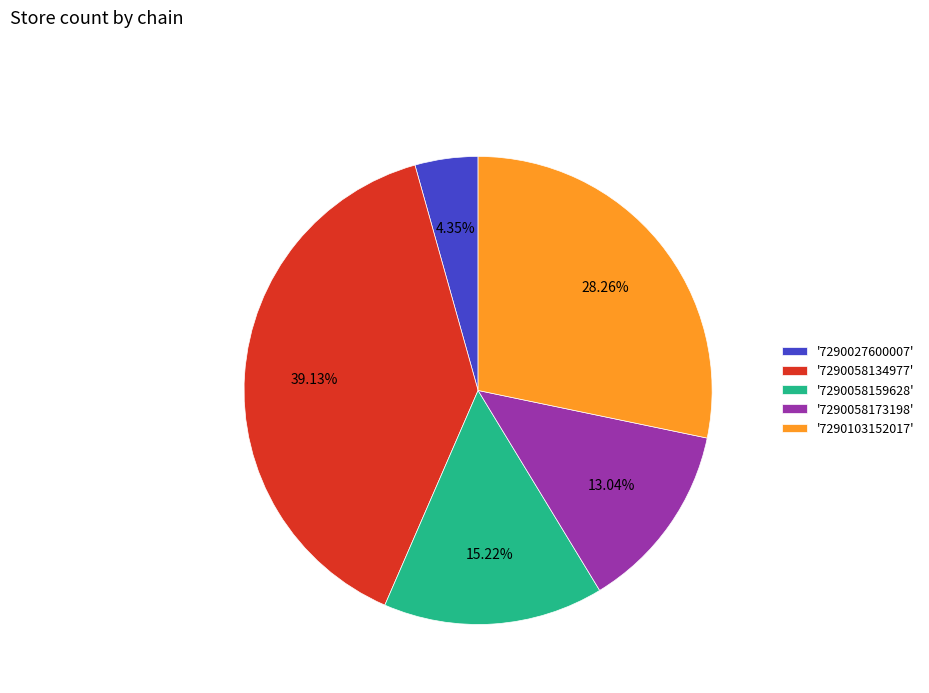

What is the ratio of the value at '7290027600007' to the value at '7290058159628'?

0.3